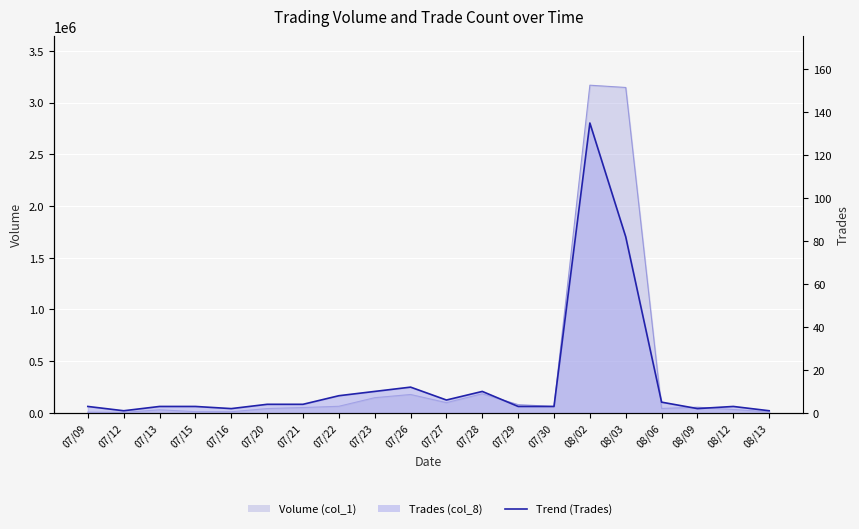

What is the smallest value displayed?

1